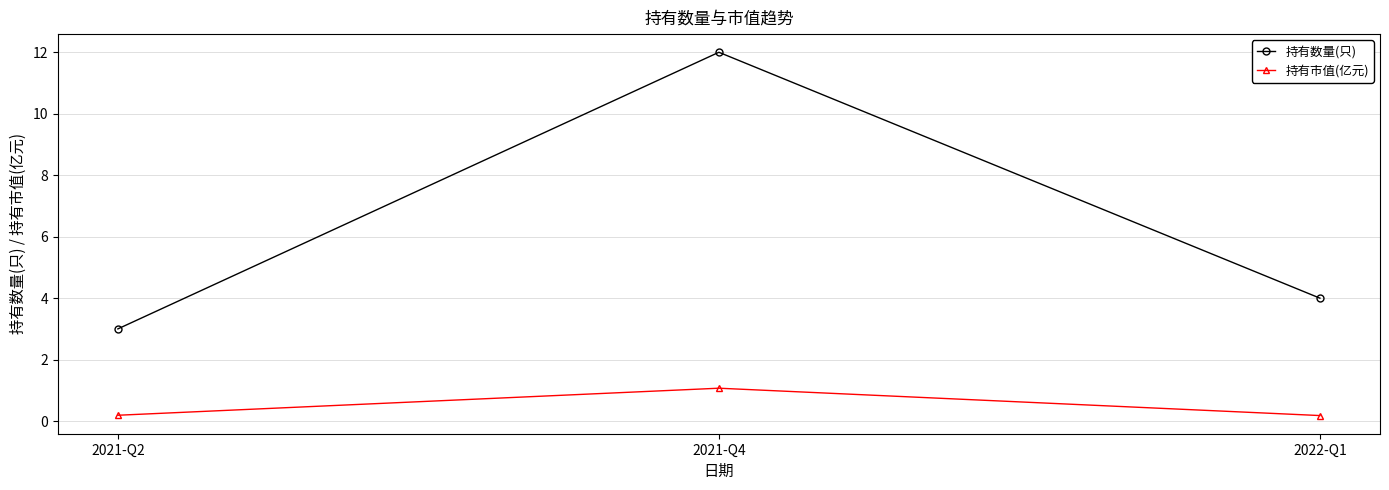

At how many categories does at least one series exceed 6?

1